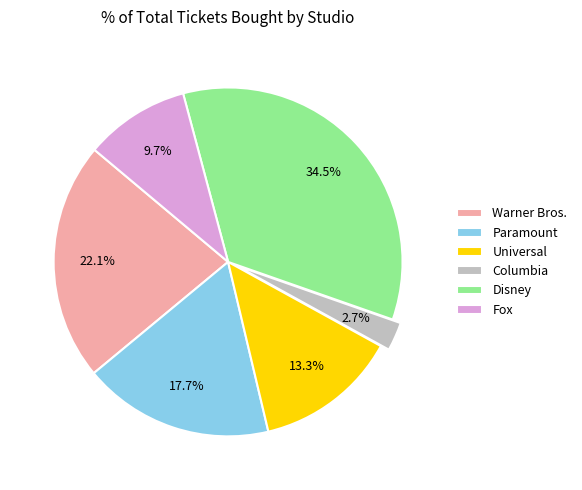

How many slices are in this pie chart?

6